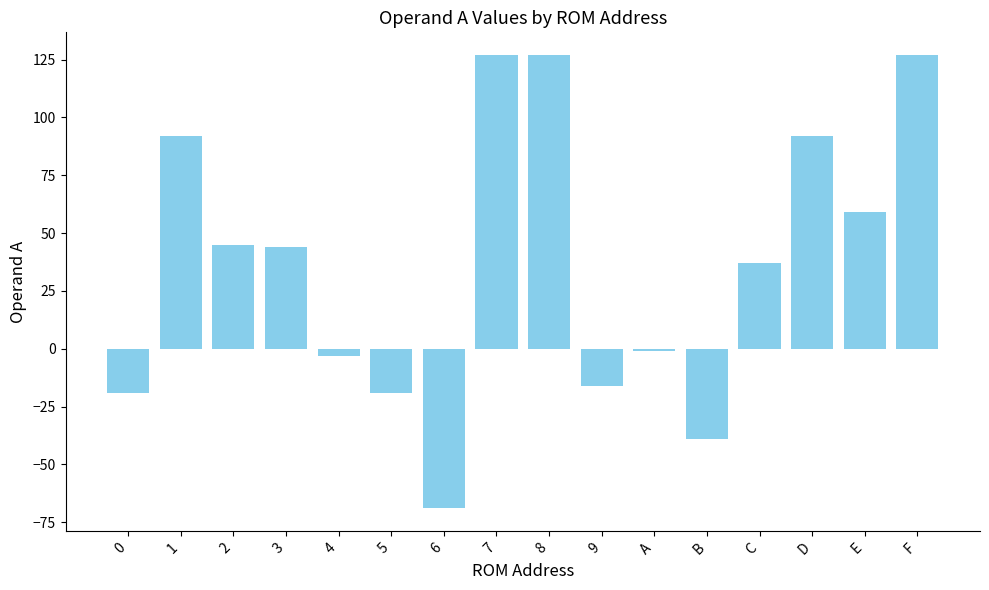

True or false: the data shows 54 at 1.

False